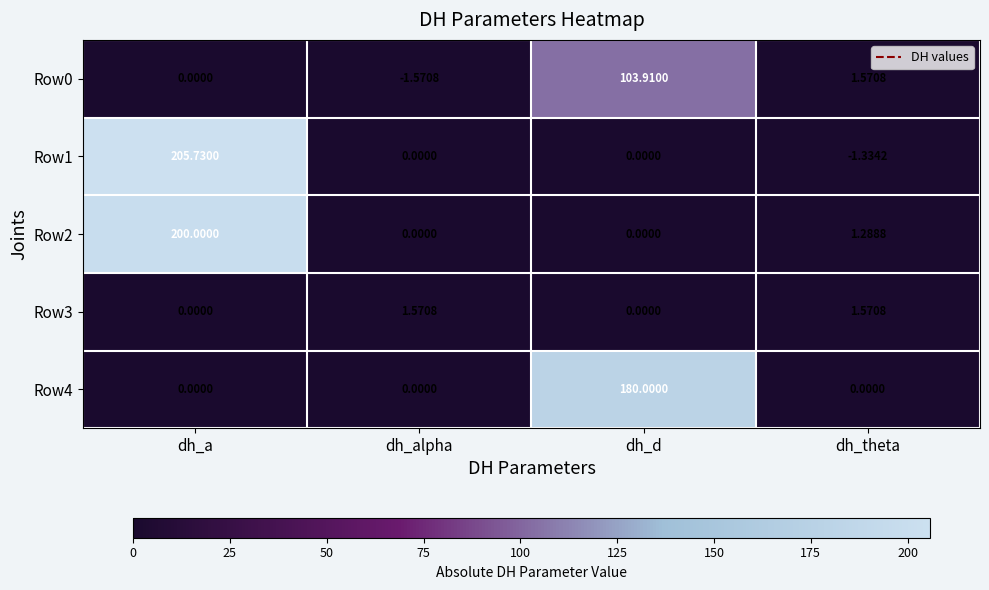

Count the number of data series in this chart.

5